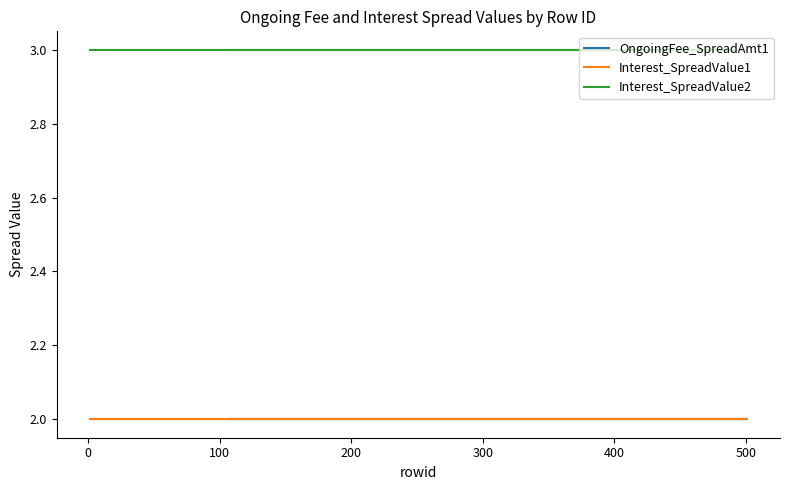

Which has a higher value, 500 or 0?

500